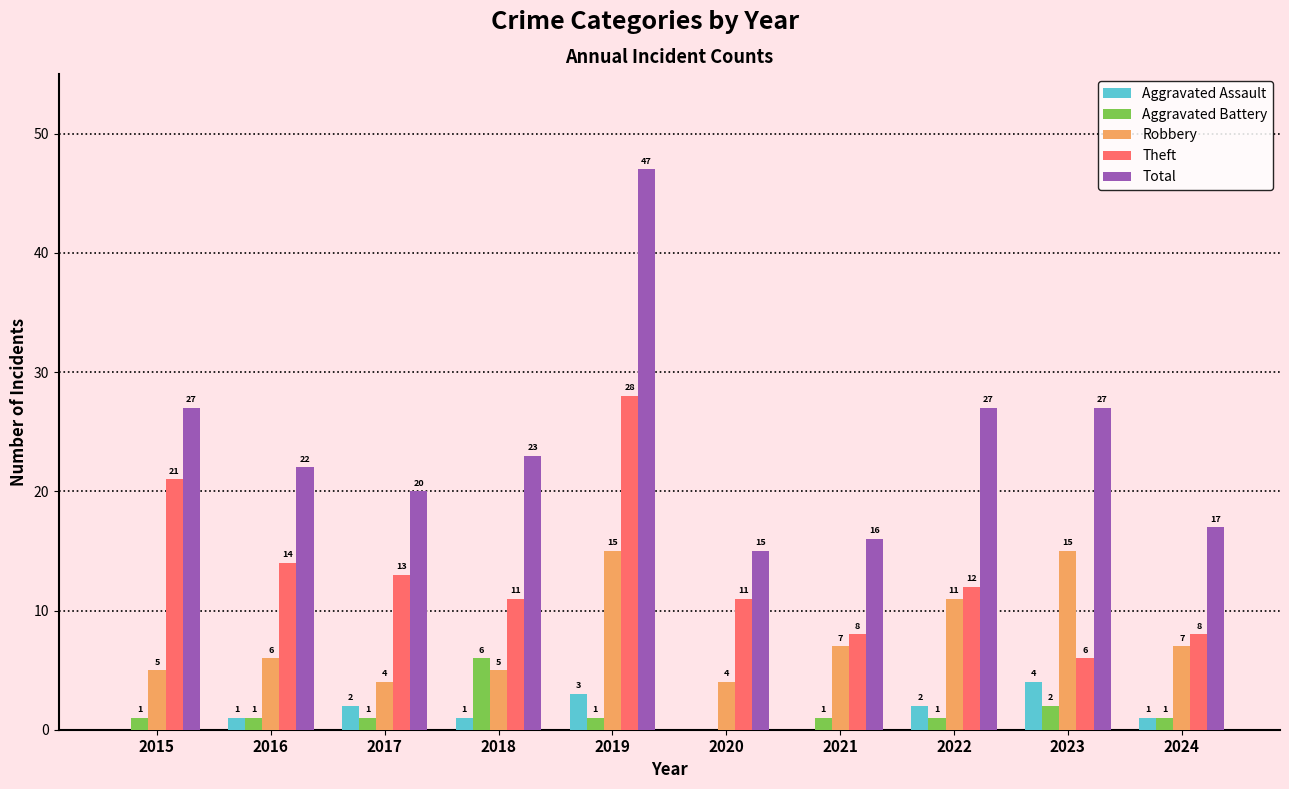

Are the bars horizontal?

No